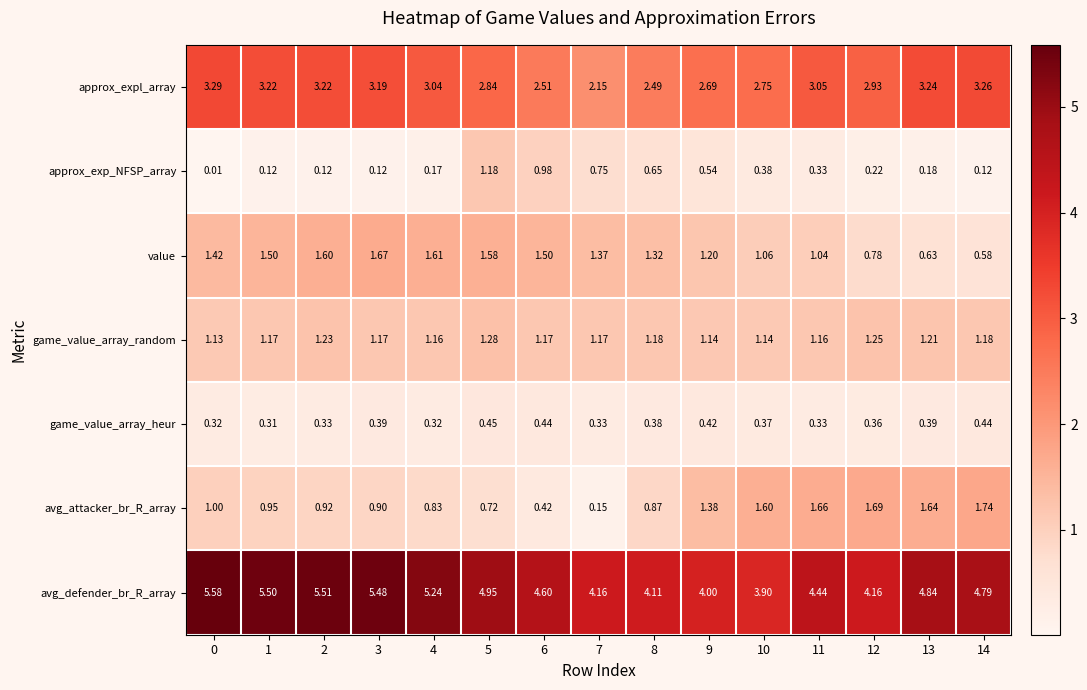

Which series has the widest spread of values?

avg_defender_br_R_array